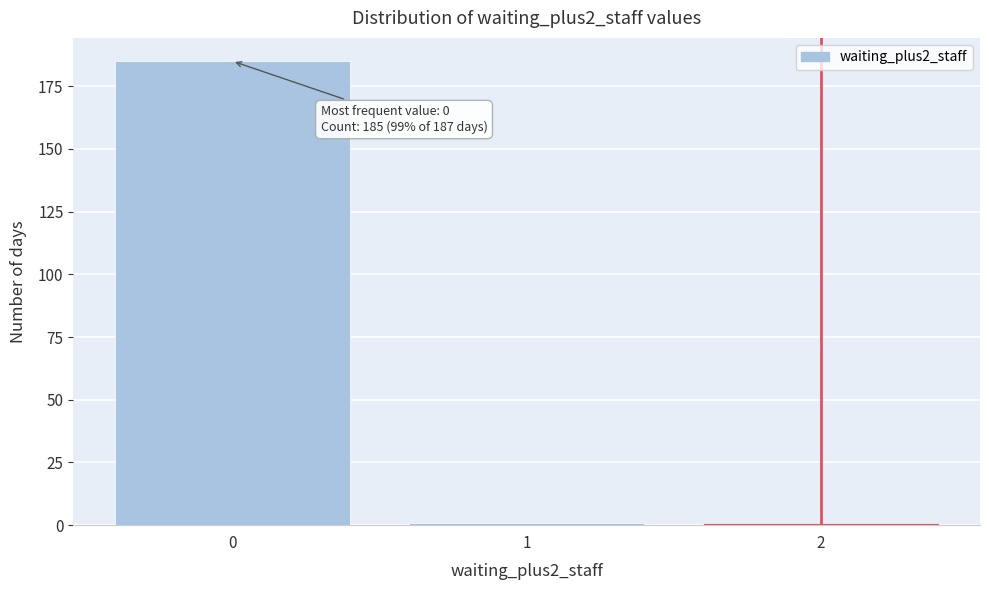

Reading left to right, list all the values displayed in this chart.

185	1	1